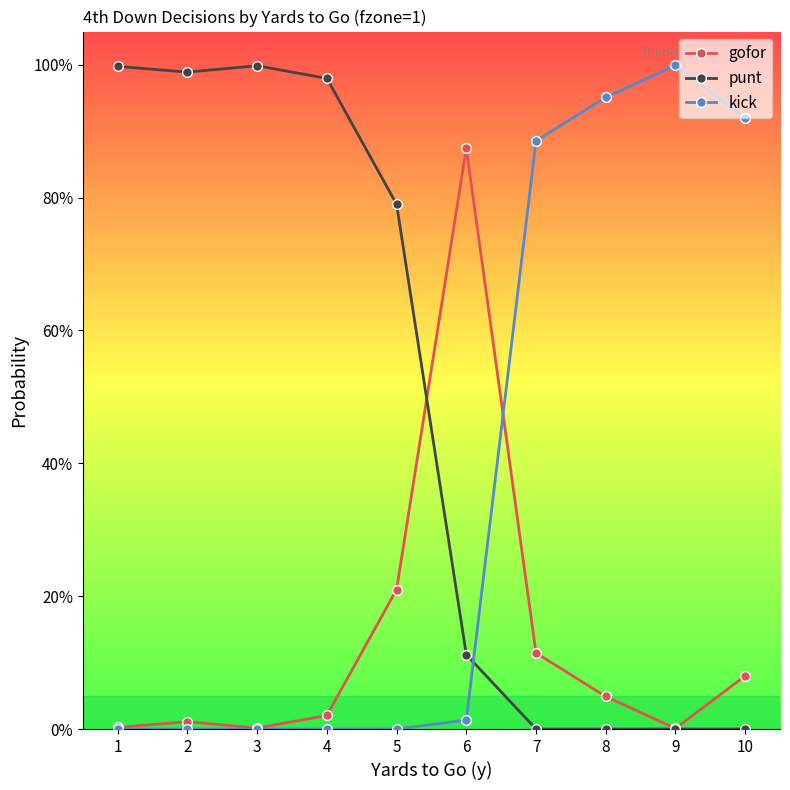

At 7, list the series in order from smallest to largest.

punt, gofor, kick